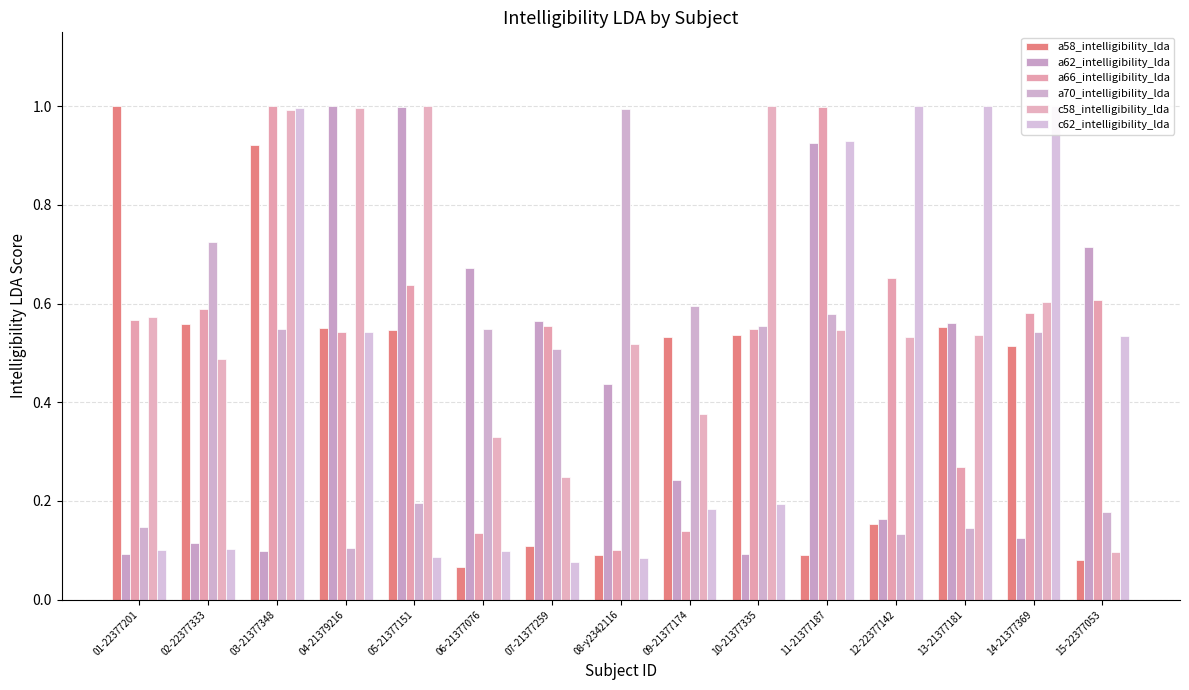

The a62_intelligibility_lda series shows 0.1 at 03-21377348. True or false?

False